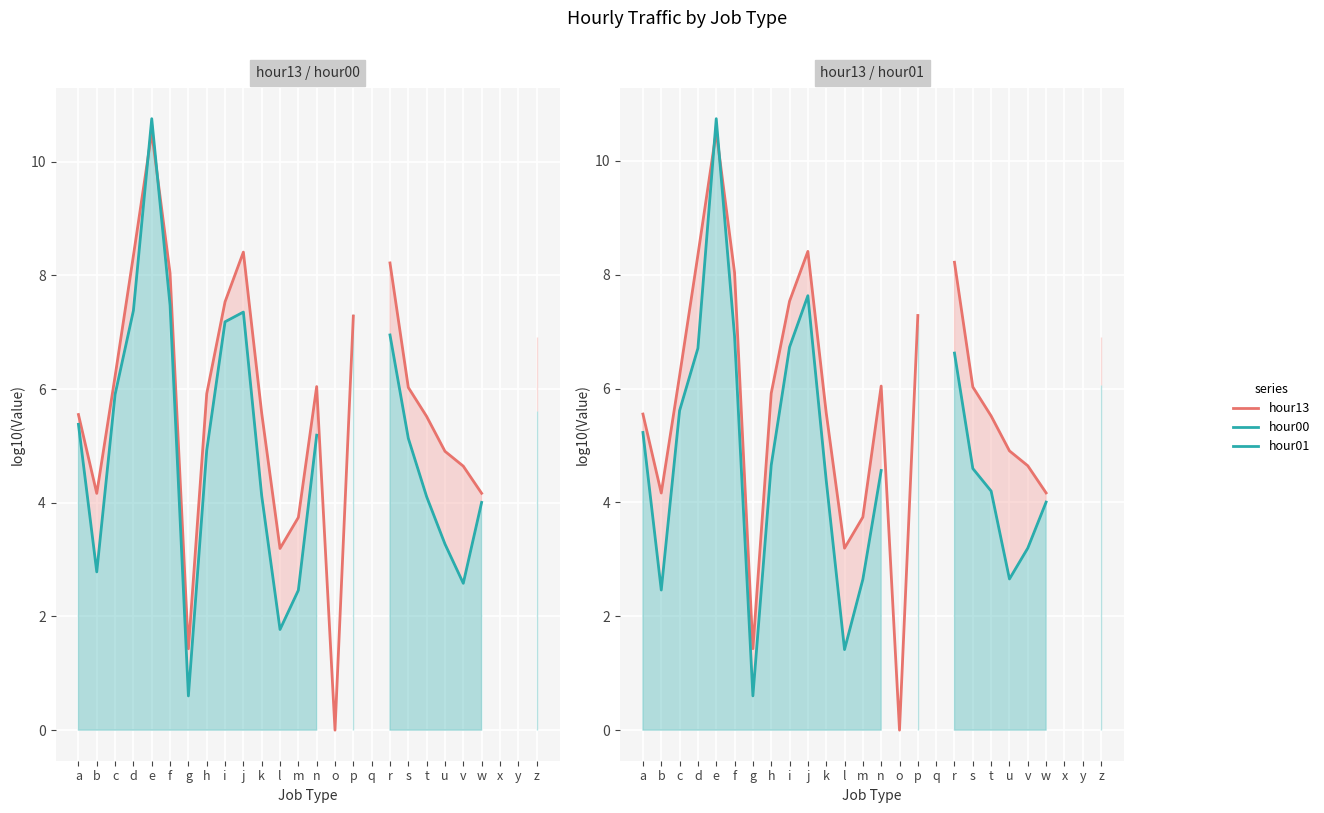

At which label is hour00 closest to 5?

h